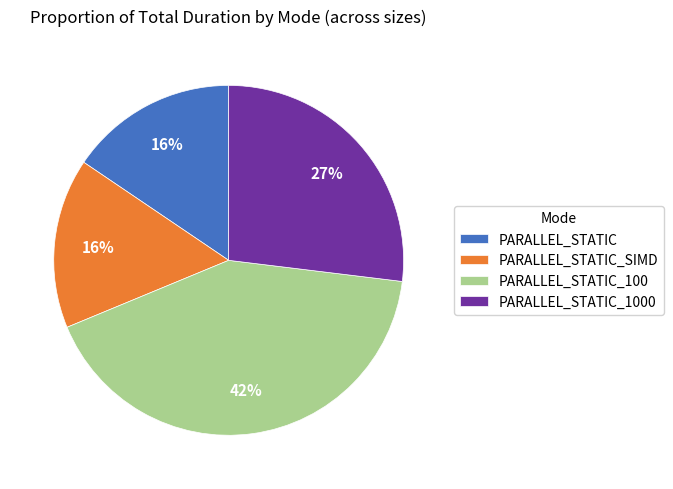

How many slices are in this pie chart?

4